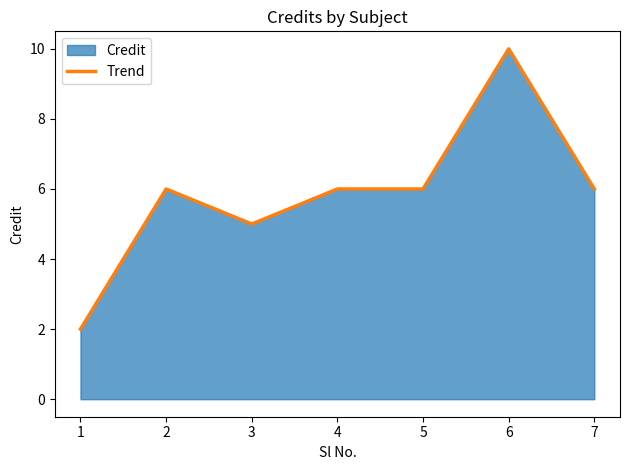

Reading left to right, what are all the values shown in this chart?

2	6	5	6	6	10	6